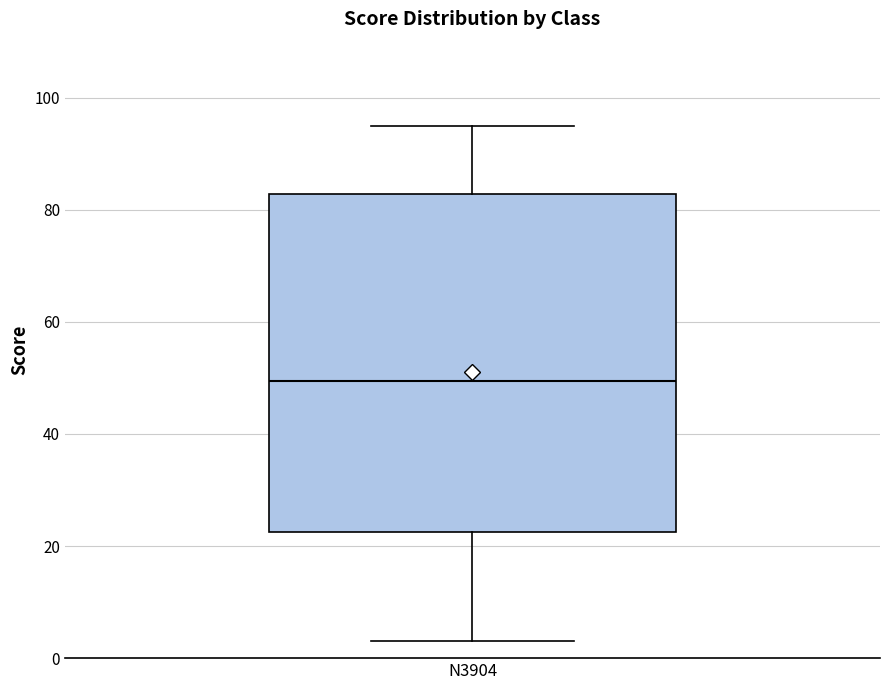

Read this box plot against the y-axis: the position of the median line, the range covered by the box, and the ends of both whiskers. The values are not printed on the chart, so give them approximately, as read against the axis.

median 50, box 22 to 82, whiskers 4 to 96